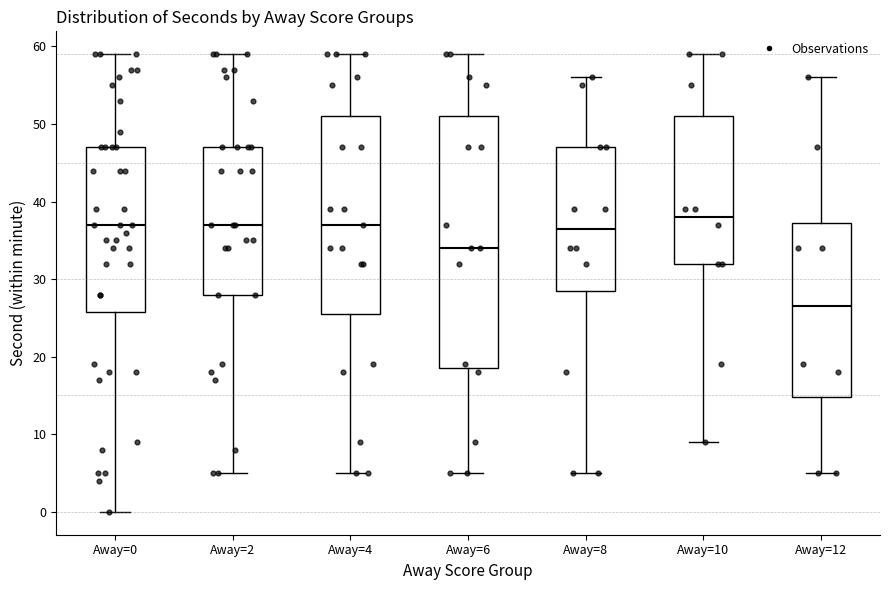

Reading left to right, read every box against the y-axis: the position of its median line, the range the box covers, and the ends of its whiskers. The values are not printed on the chart, so give them approximately, as read against the axis.

Away=0: median 37, box 26 to 47, whiskers 0 to 59
Away=2: median 37, box 28 to 47, whiskers 5 to 59
Away=4: median 37, box 26 to 51, whiskers 5 to 59
Away=6: median 34, box 19 to 51, whiskers 5 to 59
Away=8: median 37, box 29 to 47, whiskers 5 to 56
Away=10: median 38, box 32 to 51, whiskers 9 to 59
Away=12: median 27, box 15 to 37, whiskers 5 to 56